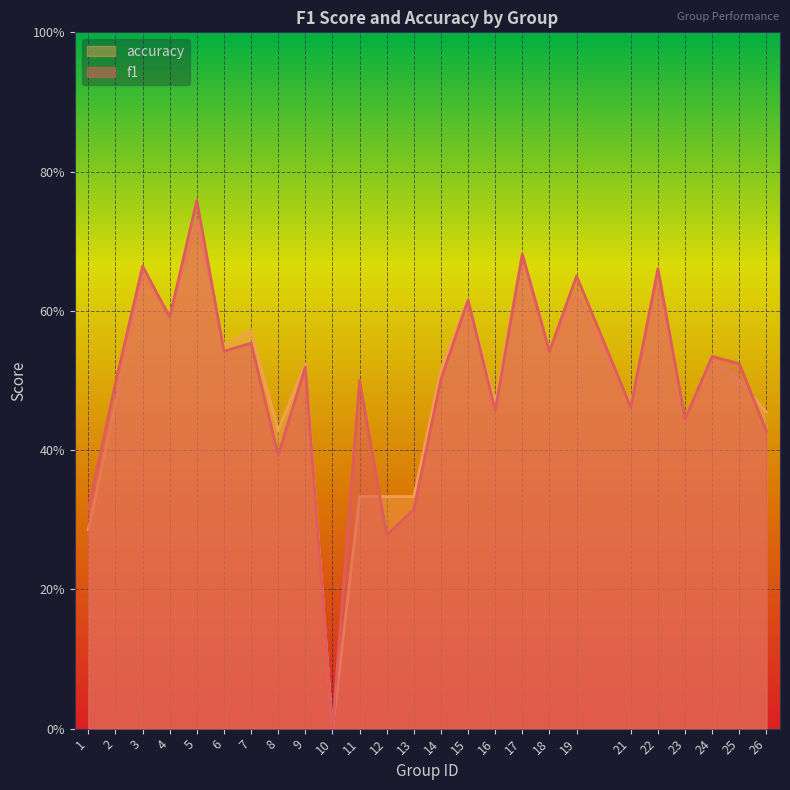

Rank the series at 15 from lowest to highest value.

f1, accuracy